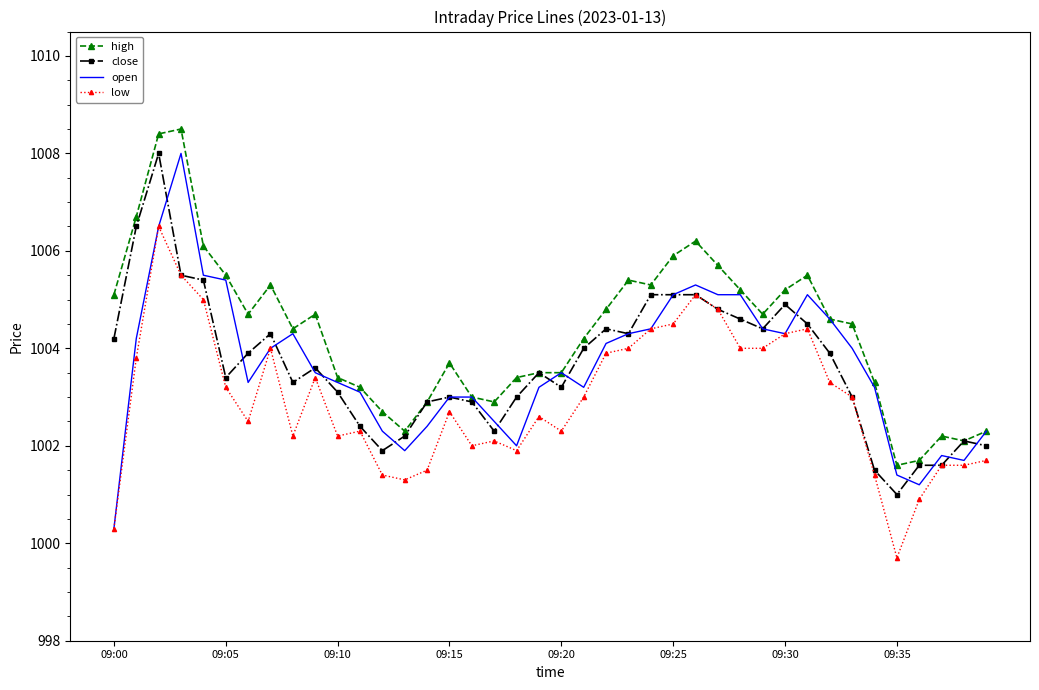

Which series ends up on top after the final intersection of open and close?

open